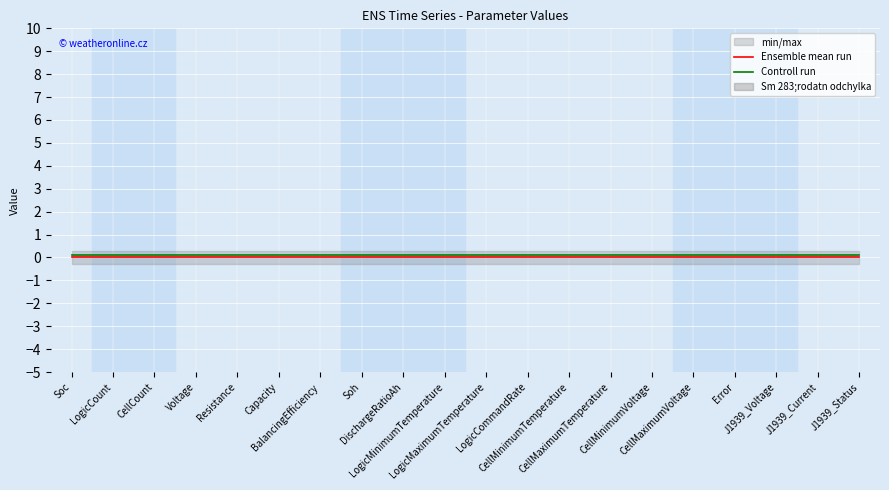

Which series changed the most between DischargeRatioAh and CellMaximumVoltage?

Ensemble mean run